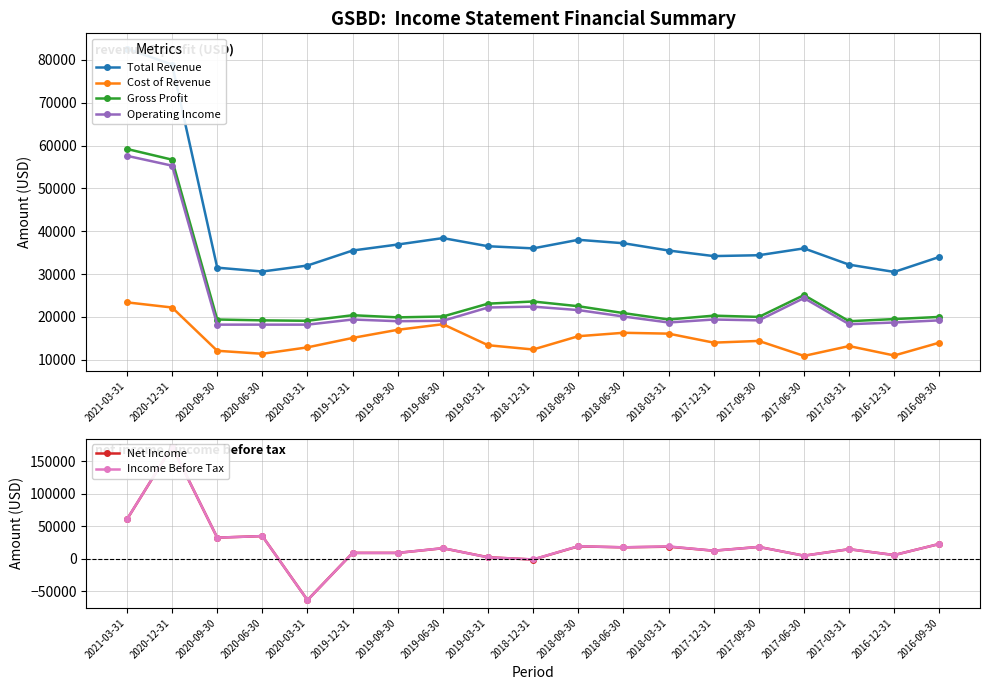

Reading right to left, extract all data points from this chart.

Total Revenue: 34000	30500	32200	36000	34400	34200	35500	37200	38000	36000	36500	38400	36900	35500	32000	30600	31500	78900	82600
Cost of Revenue: 14000	11000	13200	10900	14400	14000	16100	16300	15500	12400	13400	18300	17000	15100	12900	11400	12100	22200	23400
Gross Profit: 20000	19500	19000	25100	20000	20300	19400	20900	22500	23600	23100	20100	19900	20400	19100	19200	19400	56700	59200
Operating Income: 19200	18700	18300	24400	19200	19400	18700	20100	21600	22400	22200	19100	19000	19400	18200	18200	18200	55300	57600
Net Income: 22700	5600	14600	4600	18100	12300	18500	17500	19000	-1300	2200	16100	8900	8900	-63800	34800	32400	172600	60500
Income Before Tax: 22700	5600	14600	4600	18100	12300	18900	17500	19200	-1100	2000	16200	8900	8900	-63900	34800	32400	172700	60600